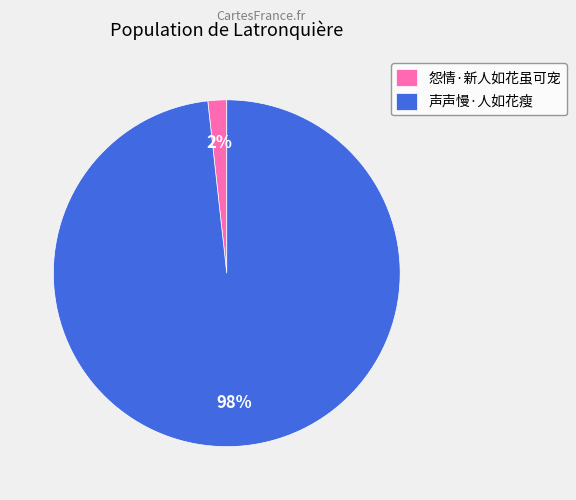

Count the number of slices in the pie.

2